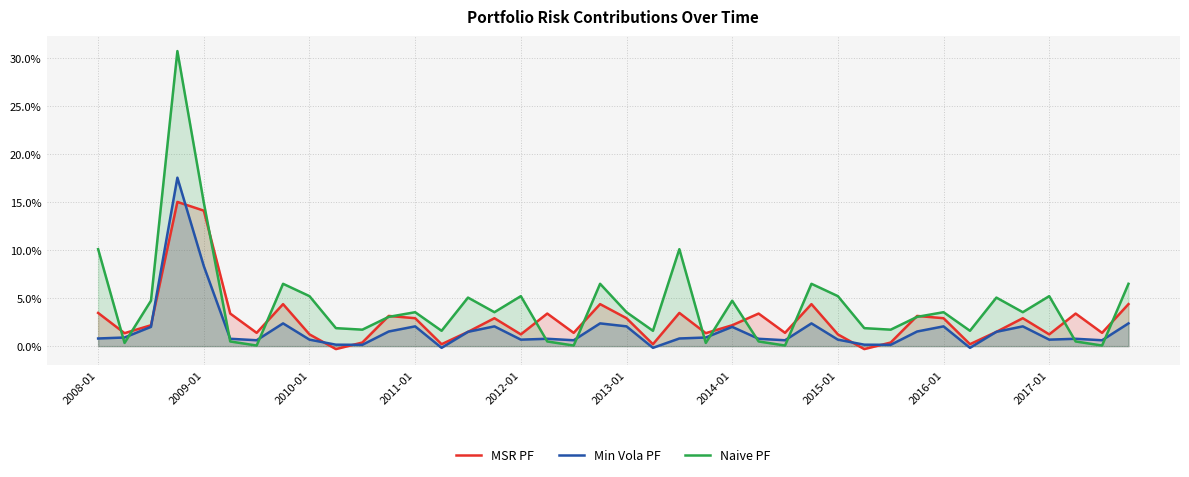

Is the value of Min Vola PF at 30 greater than the value of Naive PF at 22?

No